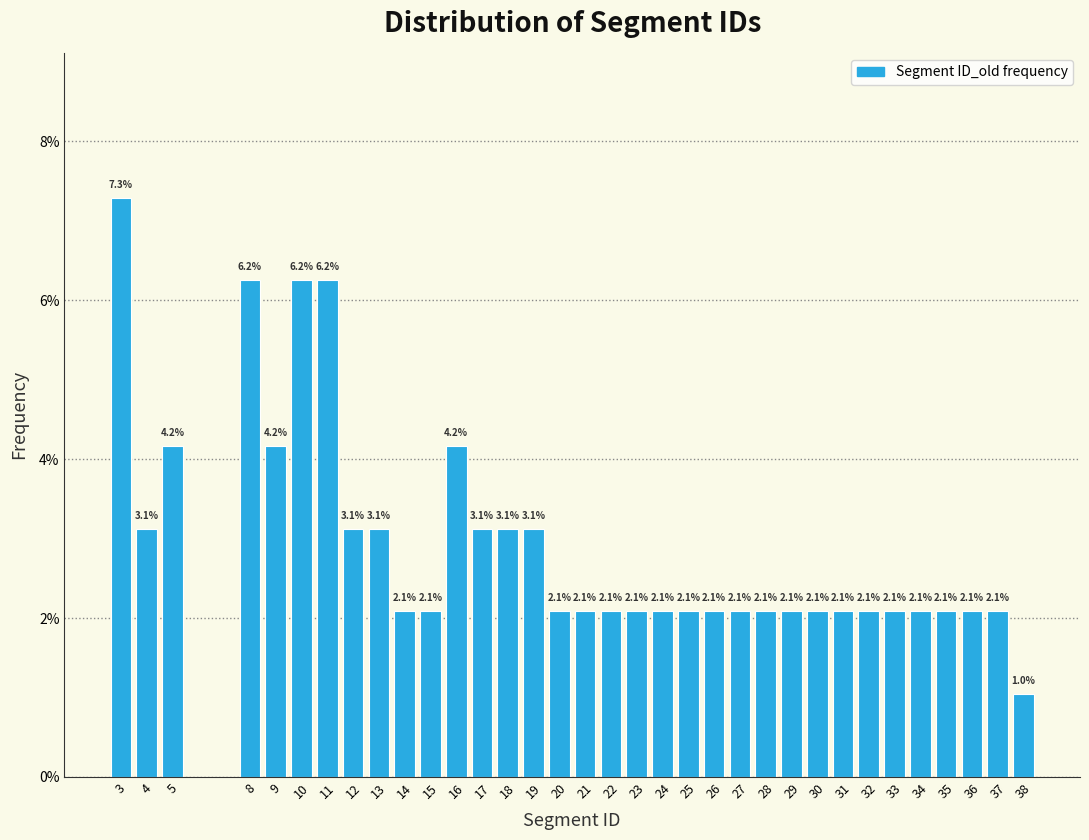

Which range on the x-axis has the tallest bar?

2.5 to 3.5